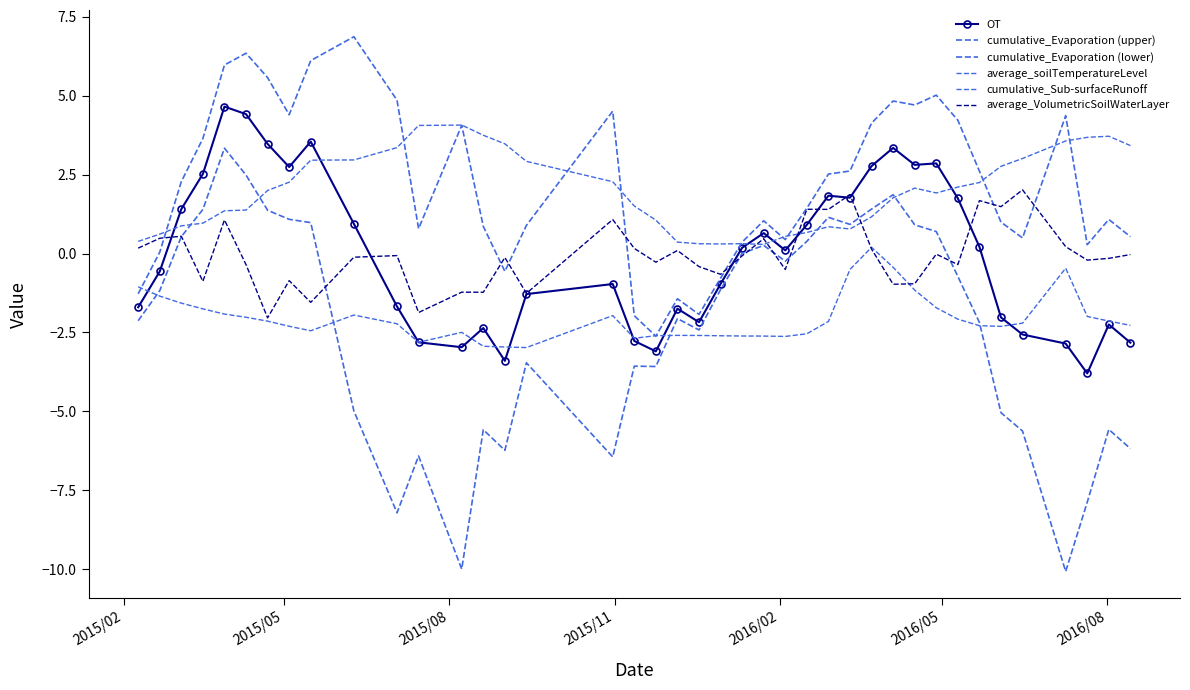

How many interior local valleys does the cumulative_Sub-surfaceRunoff series have?

6